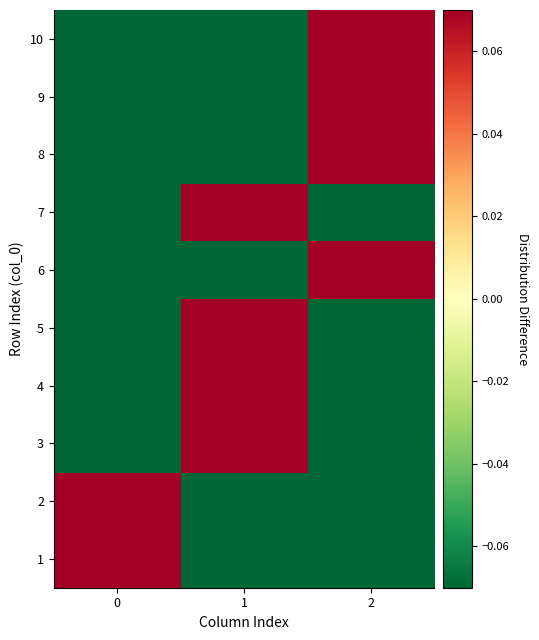

At how many categories does at least one series exceed 0?

3